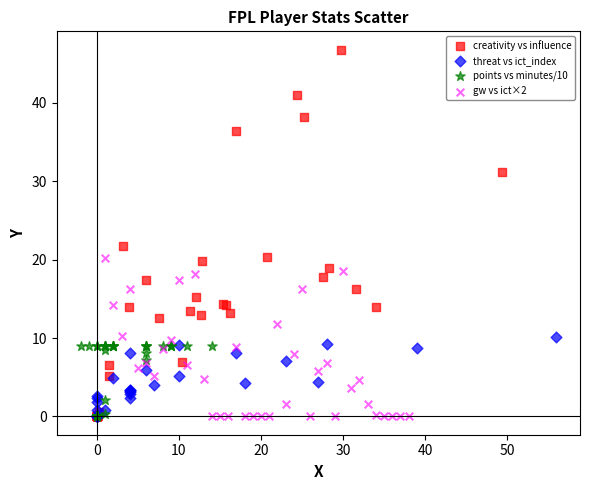

Which series contains the highest Y value?

creativity vs influence